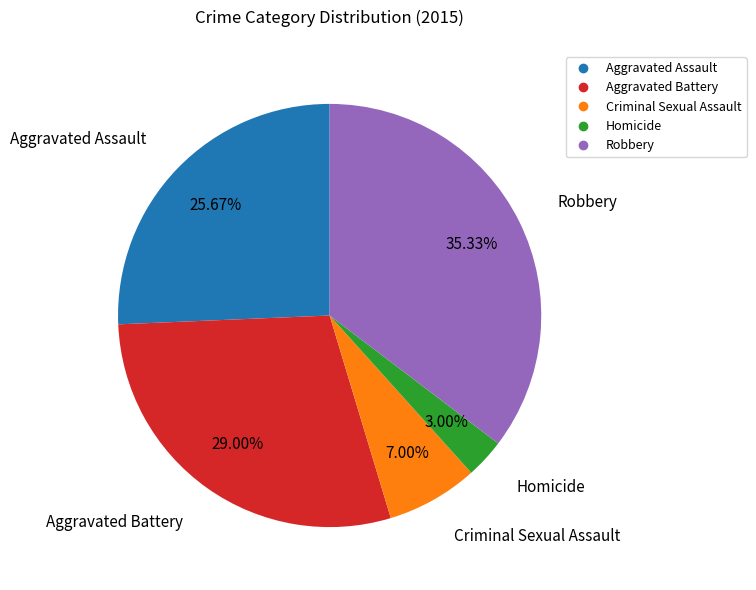

Approximately how many times larger is the value at Robbery compared to Aggravated Battery?

1.2